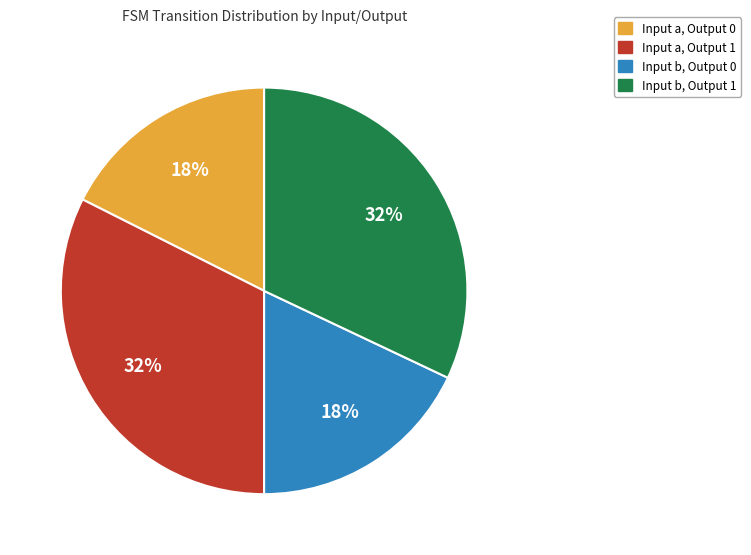

Does any single category account for the majority?

No